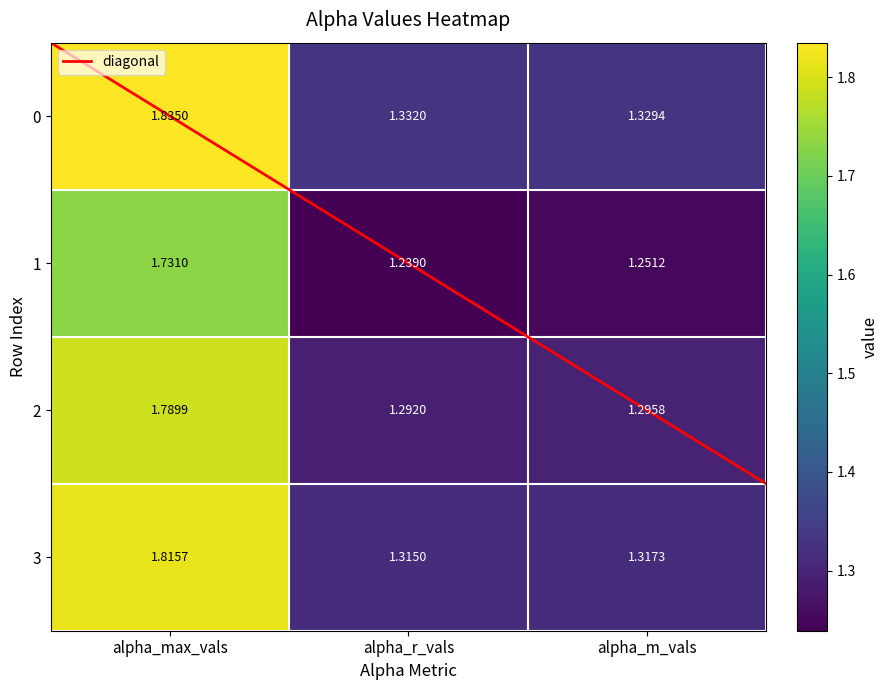

The 3 series shows 1.3 at alpha_r_vals. True or false?

True